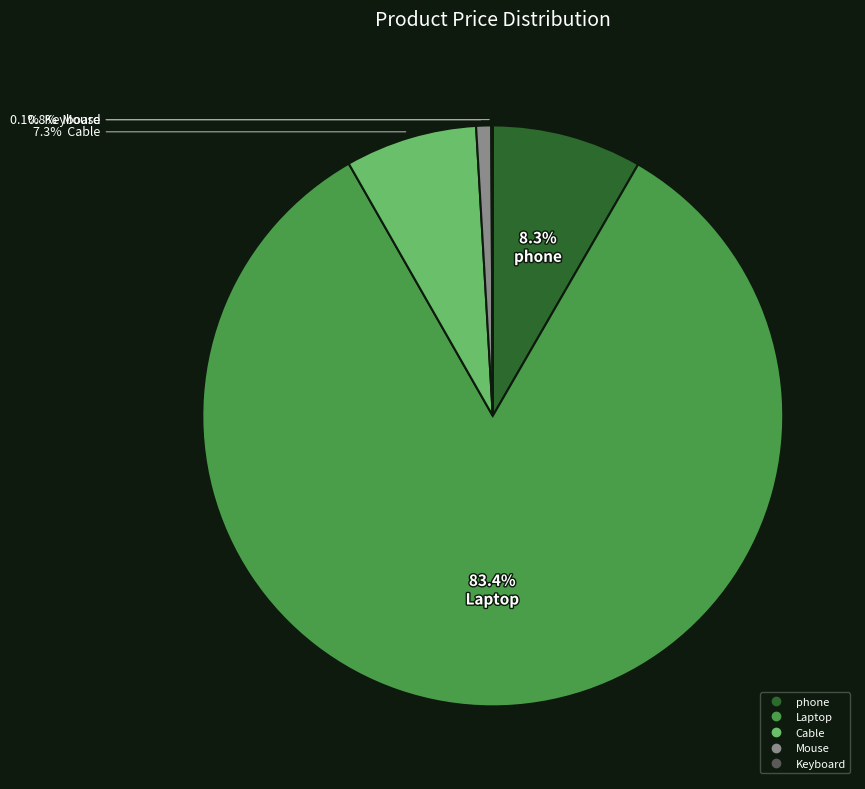

To the nearest percent, what is the combined percentage of Cable and Laptop?

91%